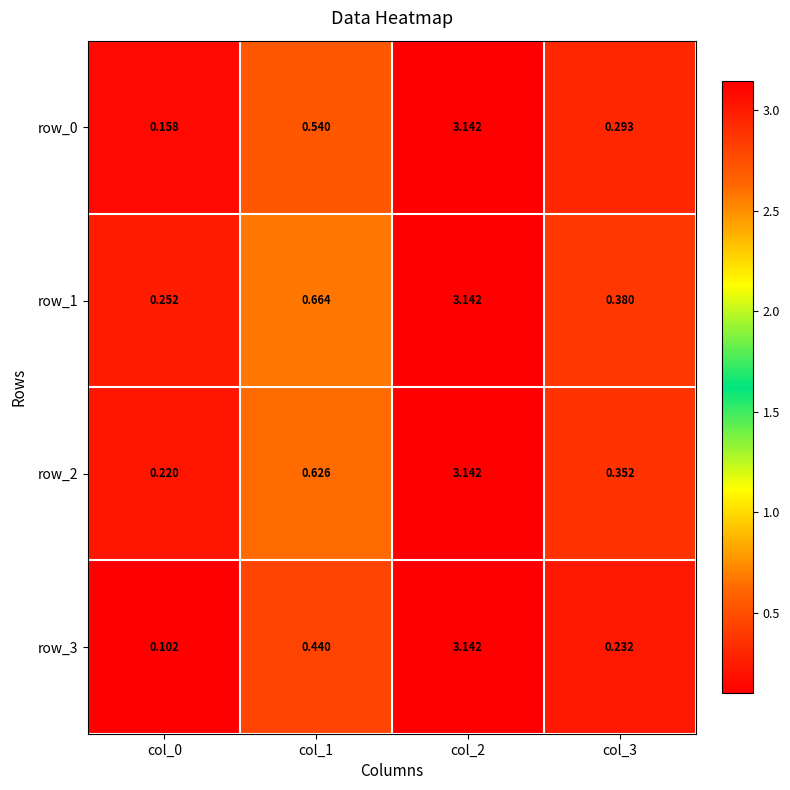

Rank the categories by row_3 value from lowest to highest.

col_0, col_3, col_1, col_2